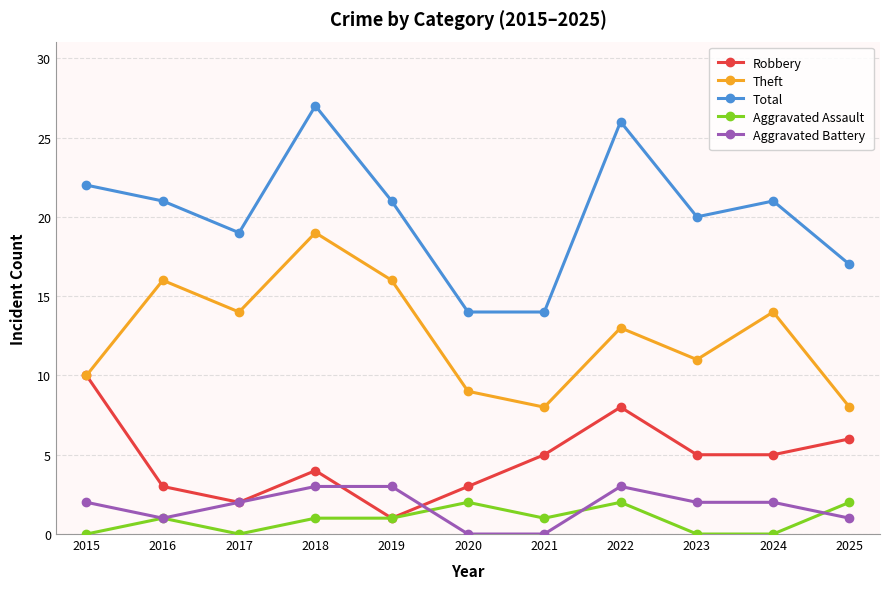

At 2023, list the series in order from smallest to largest.

Aggravated Assault, Aggravated Battery, Robbery, Theft, Total